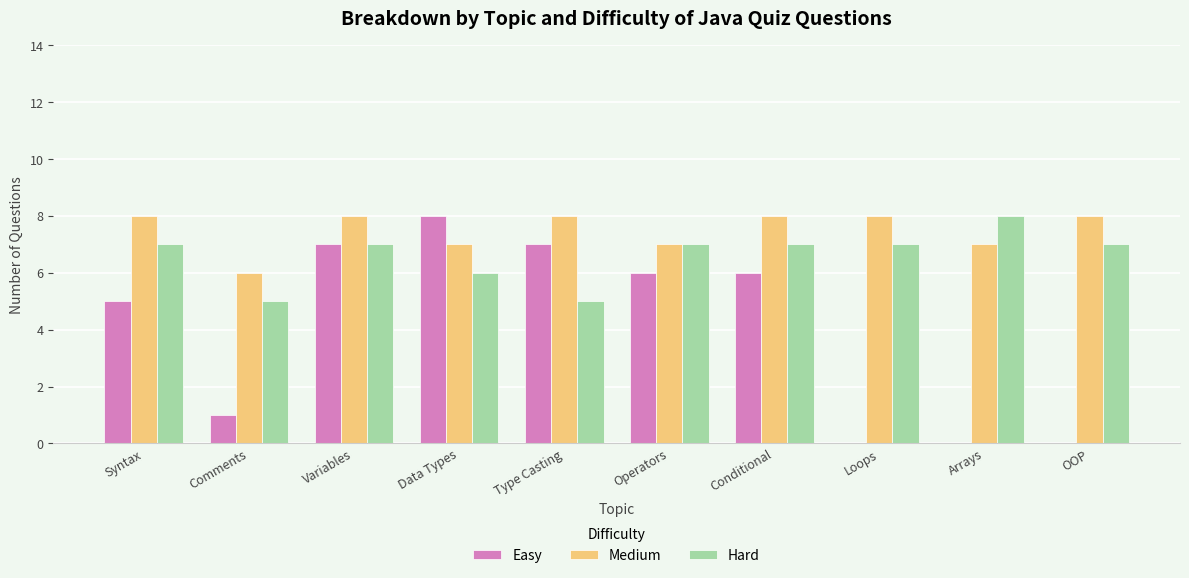

The Hard series shows 10 at OOP. True or false?

False